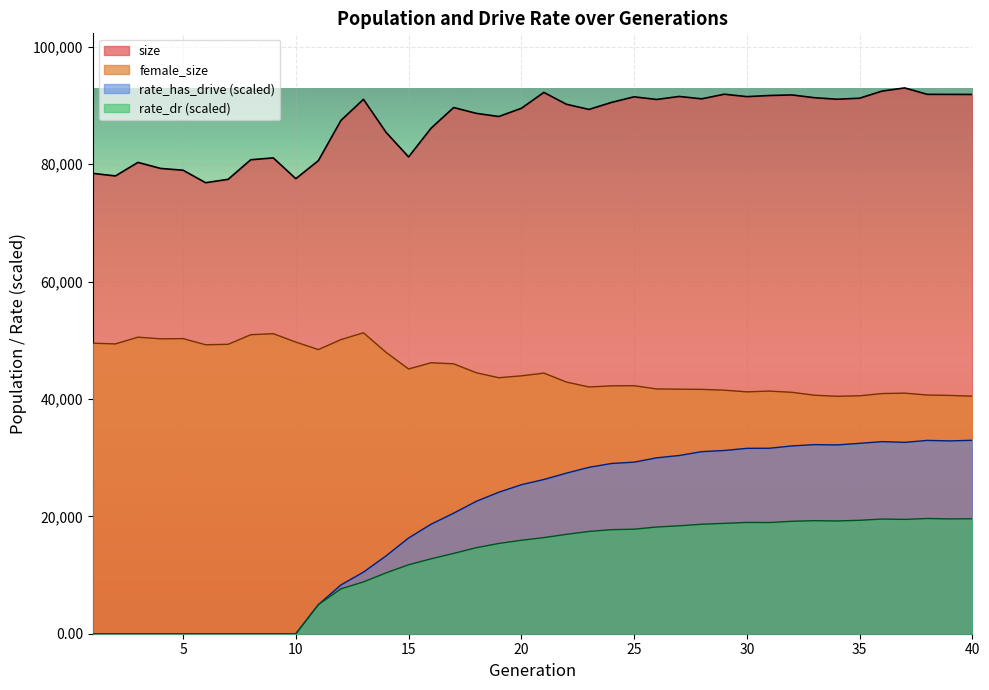

At how many categories does at least one series exceed 90748?

18